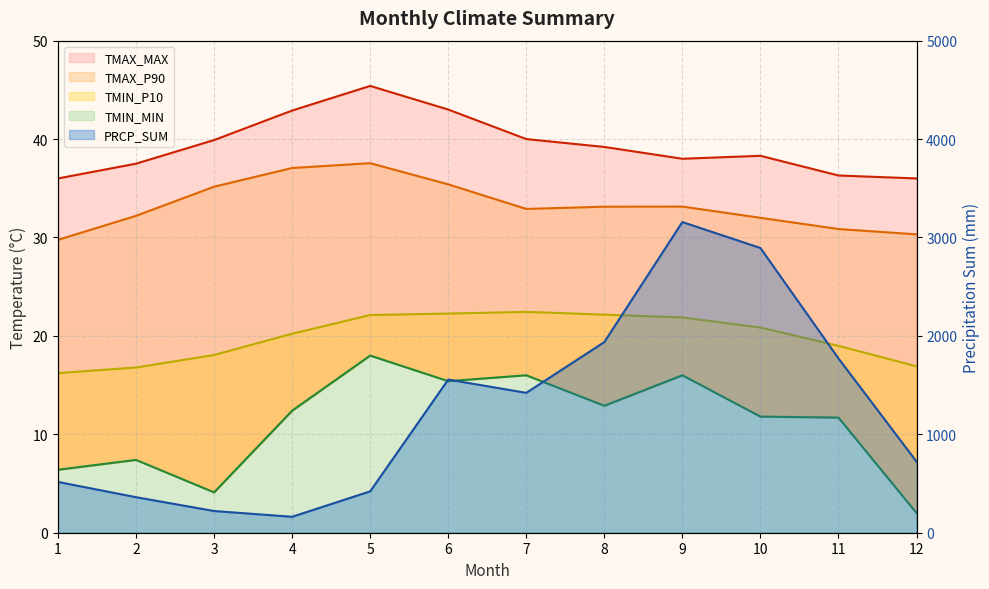

True or false: TMIN_MIN has a value of 22.1 at 9.

False